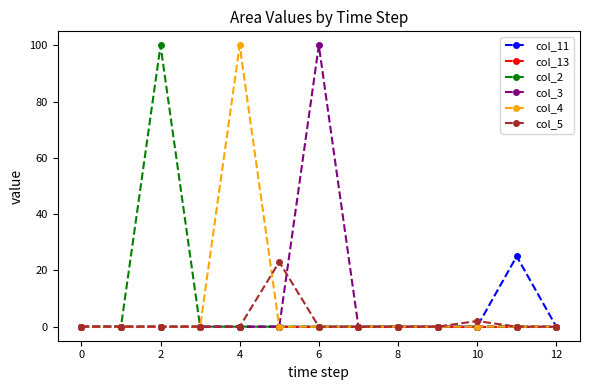

What is the highest value of the col_5 series?

23